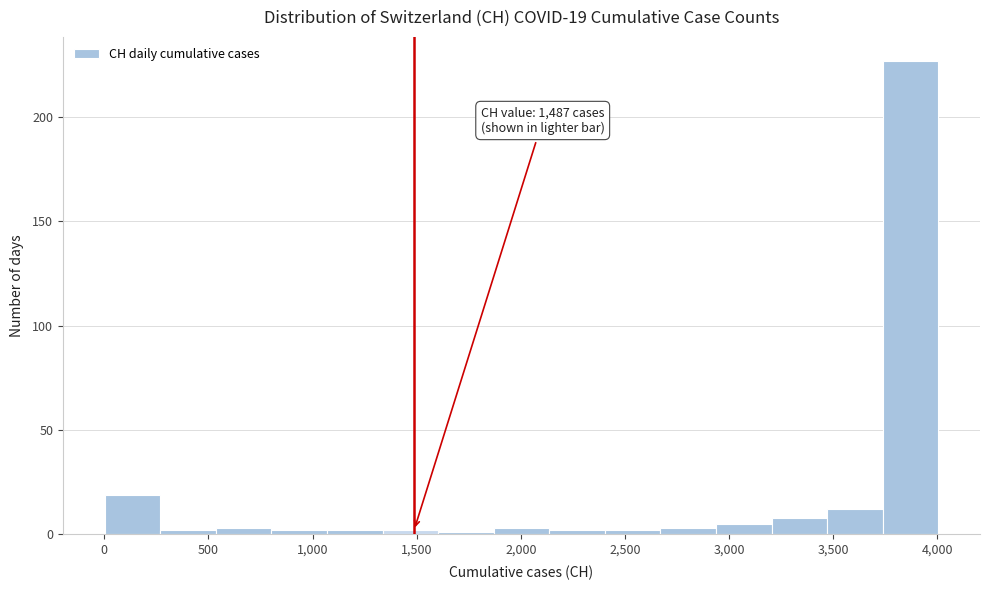

Over which range of the x-axis is the bar tallest?

3750 to 4000